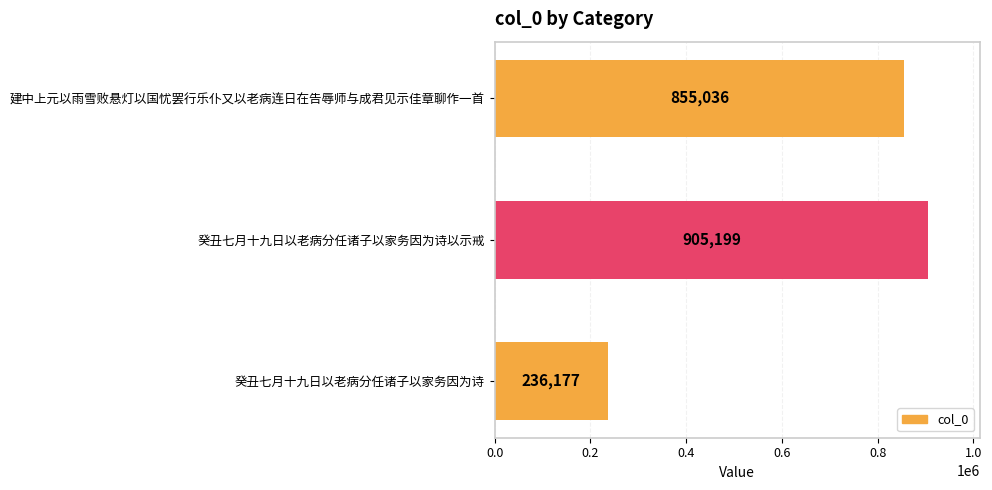

What is the difference between the maximum and minimum values?

669022